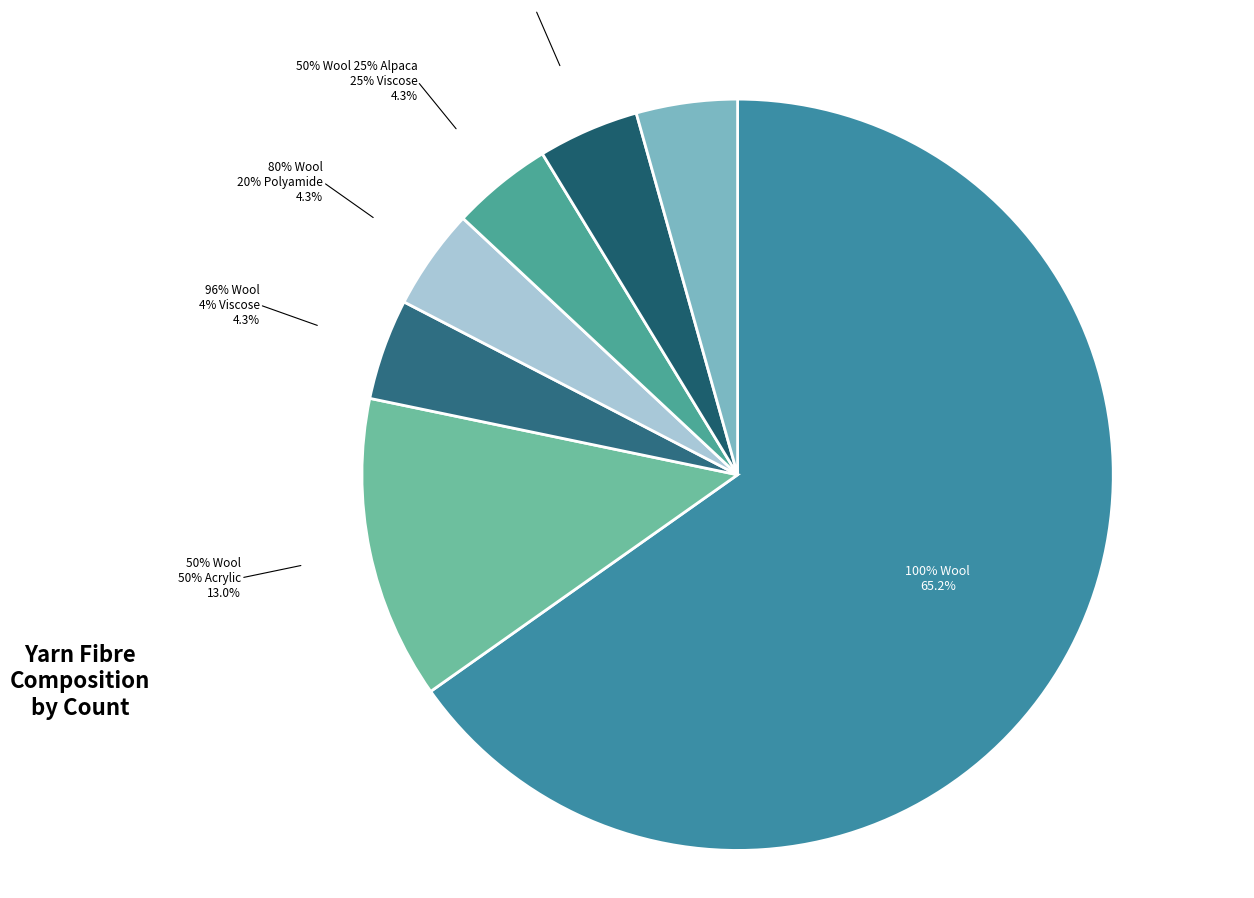

Is there a majority slice in this chart?

Yes